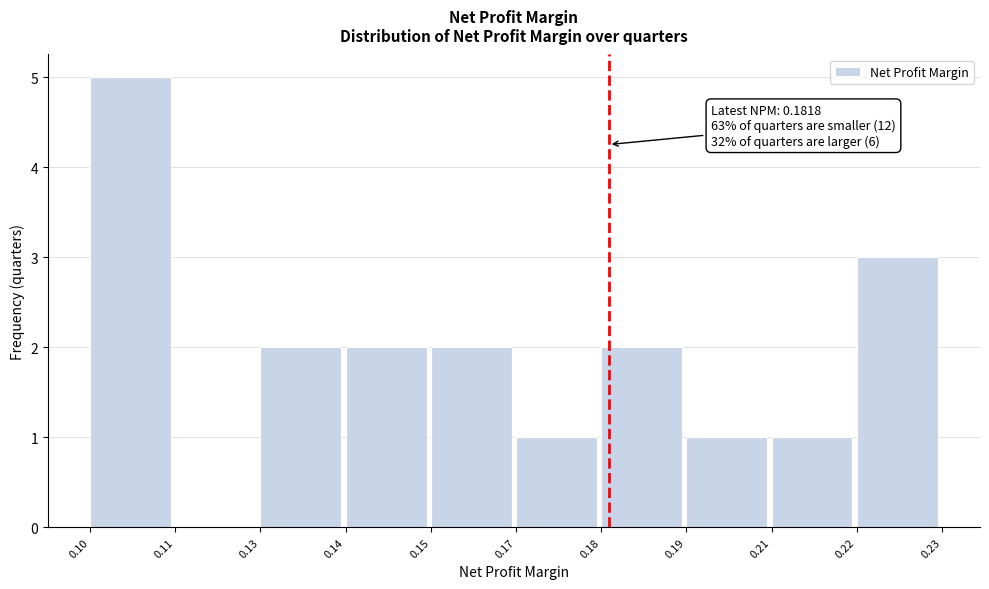

Reading left to right, extract all data points from this chart.

0.10=5	0.11=0	0.13=2	0.14=2	0.15=2	0.17=1	0.18=2	0.19=1	0.21=1	0.22=3